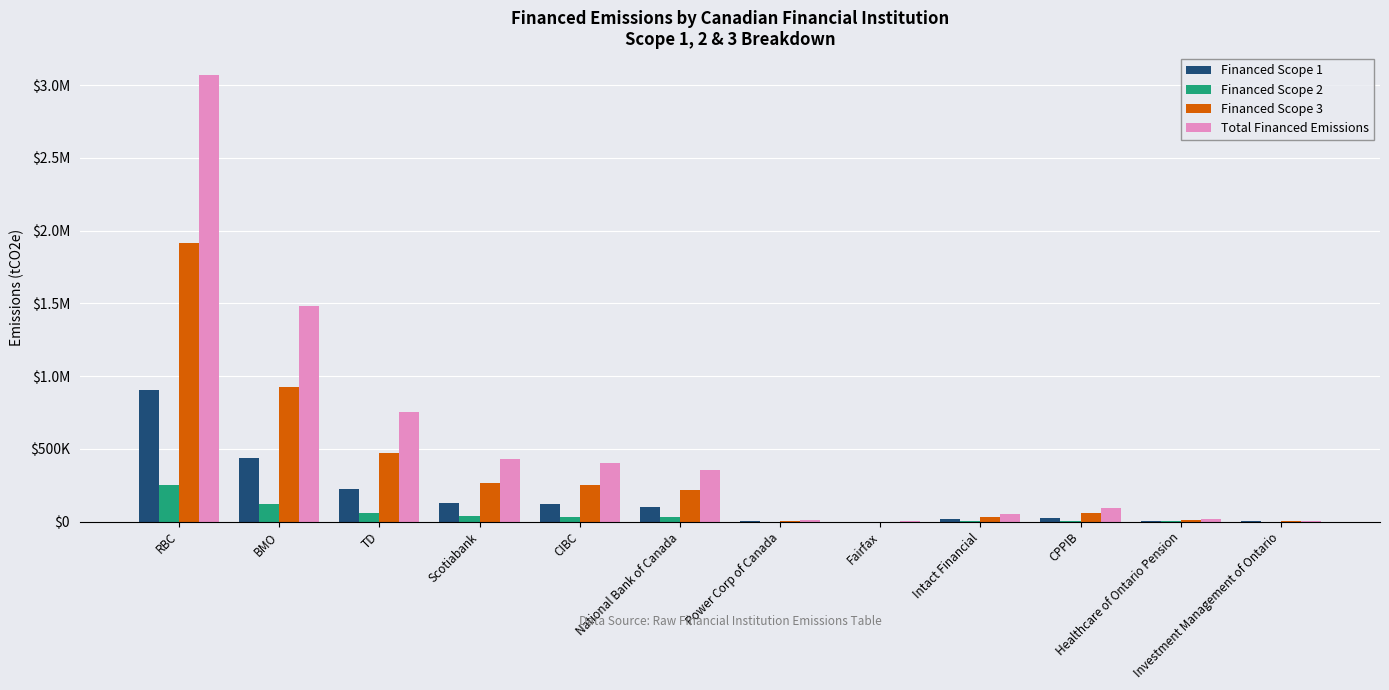

Where is Financed Scope 1 nearest to the value 450858?

BMO